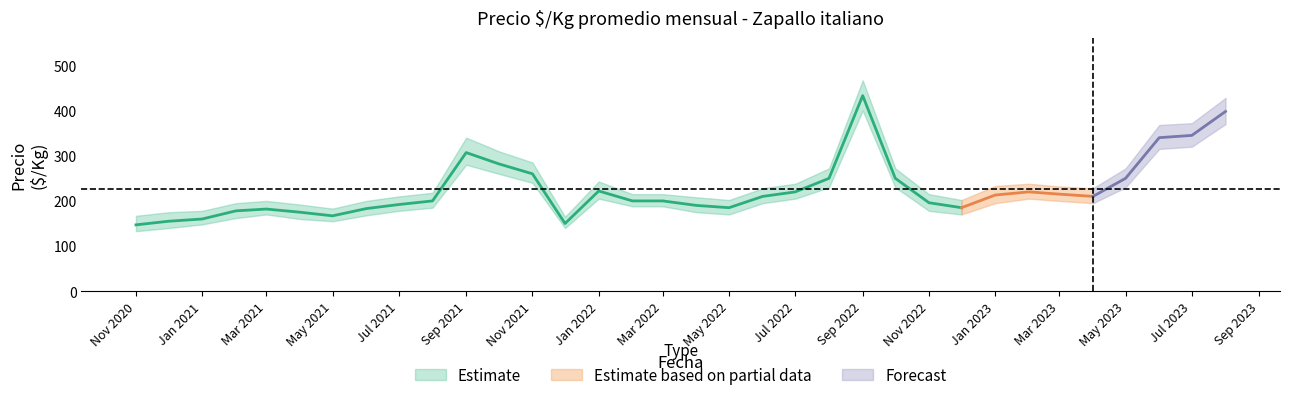

What is the label of the 31st point from the left?

2023-05